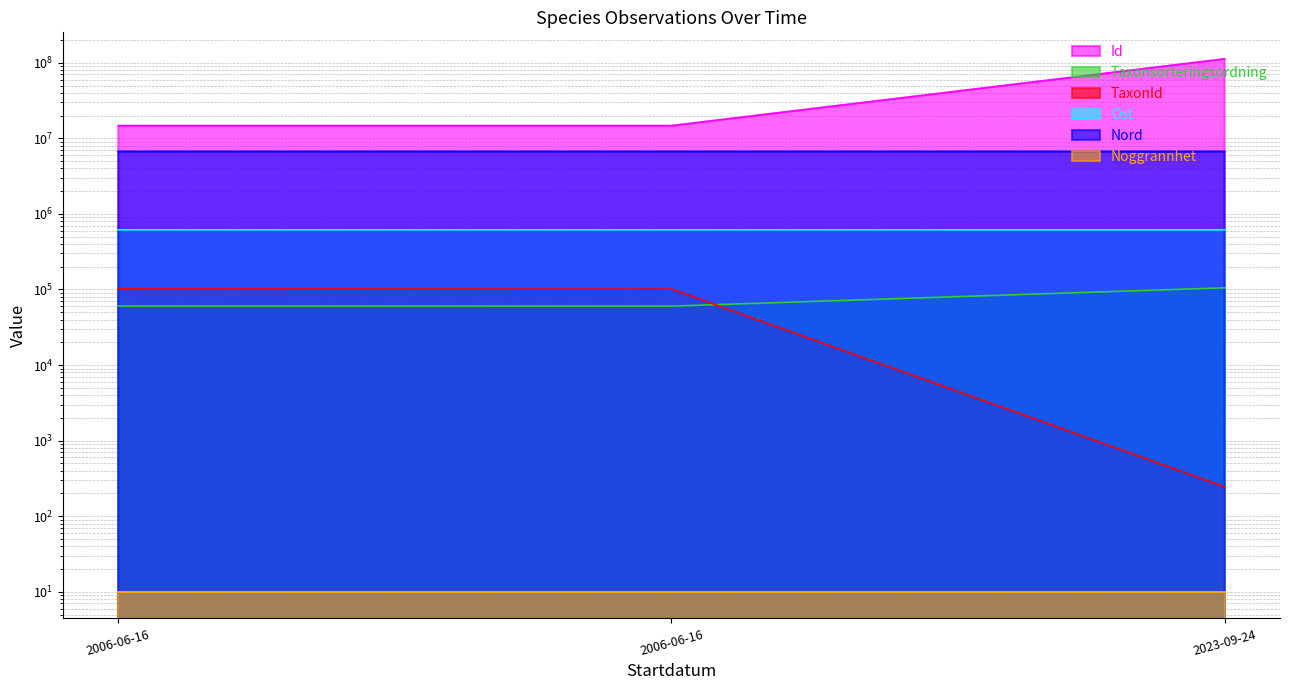

What is the label of the 2nd point from the right?

2006-06-16